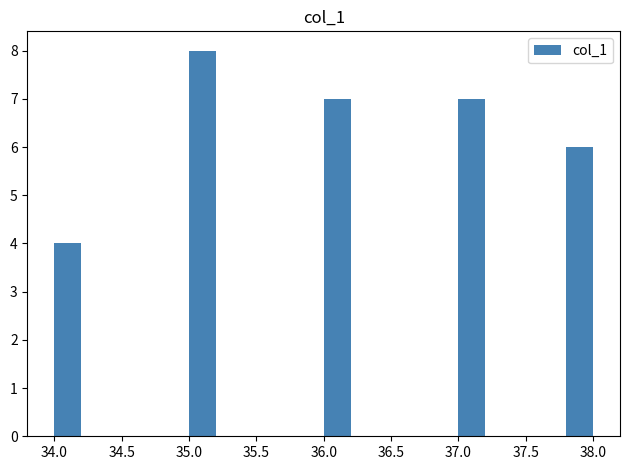

Over which range of the x-axis is the bar tallest?

35.0 to 35.2